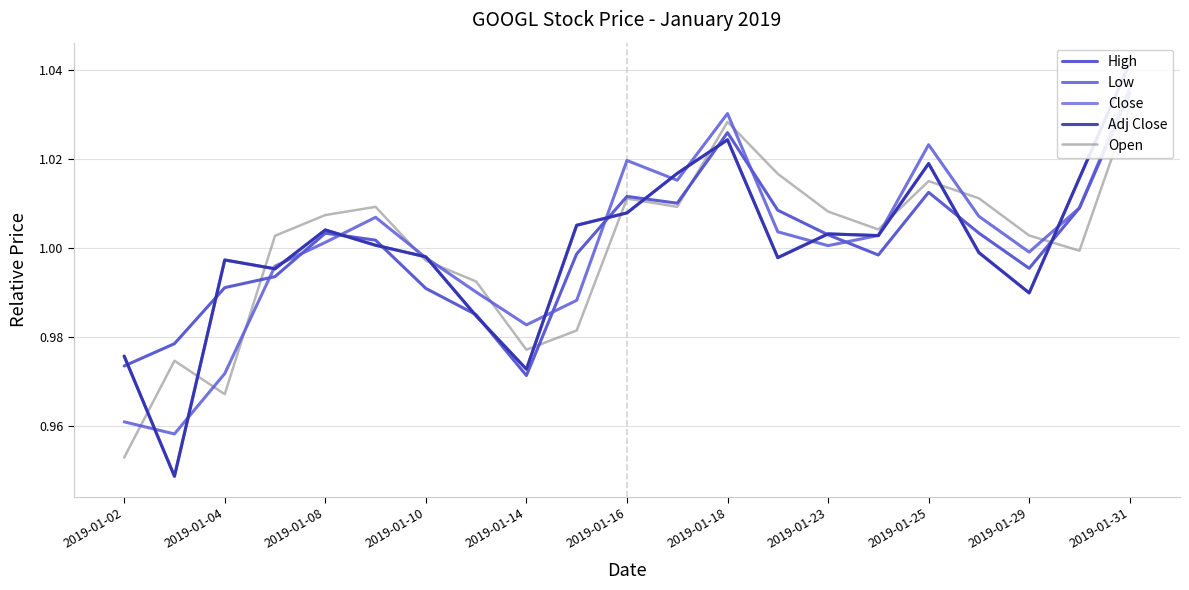

How many interior local peaks does the High series have?

4